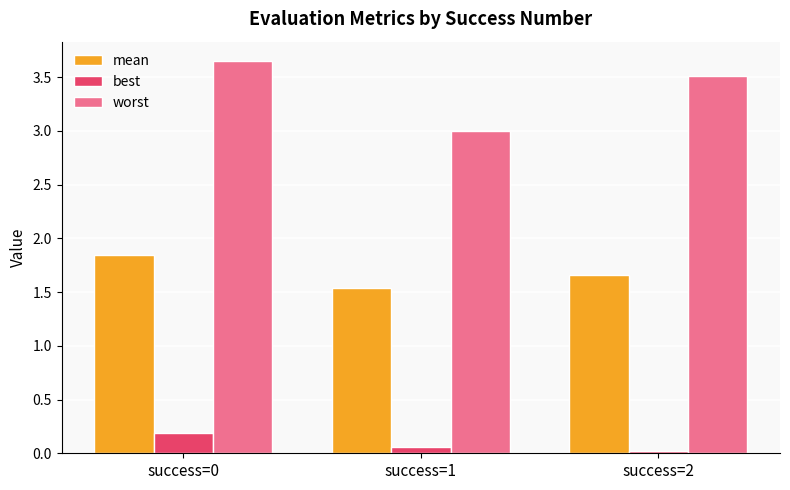

How many best values are between 0 and 1?

3